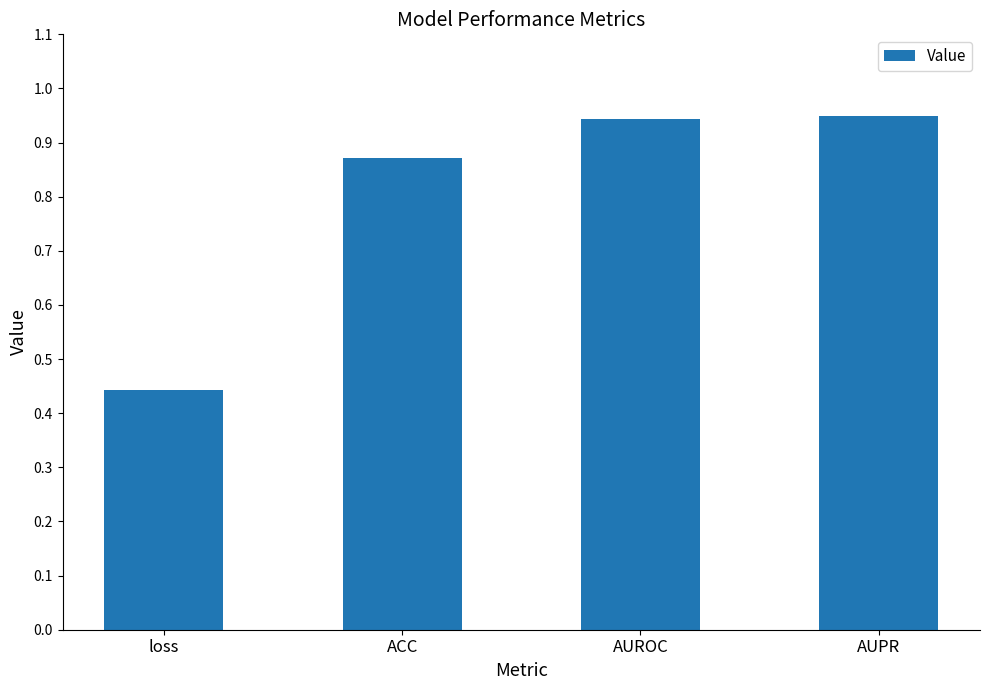

What is the change in value from ACC to AUROC?

+0.1